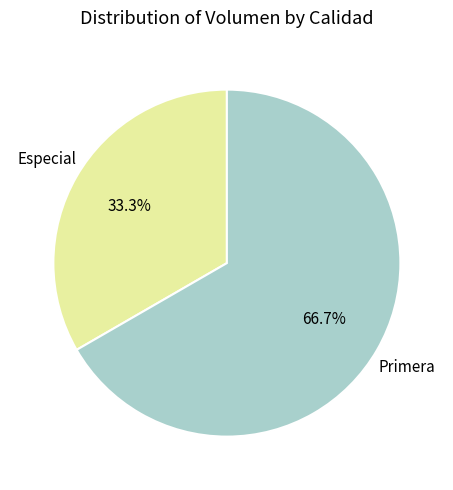

To the nearest percent, what portion does Especial represent?

33%